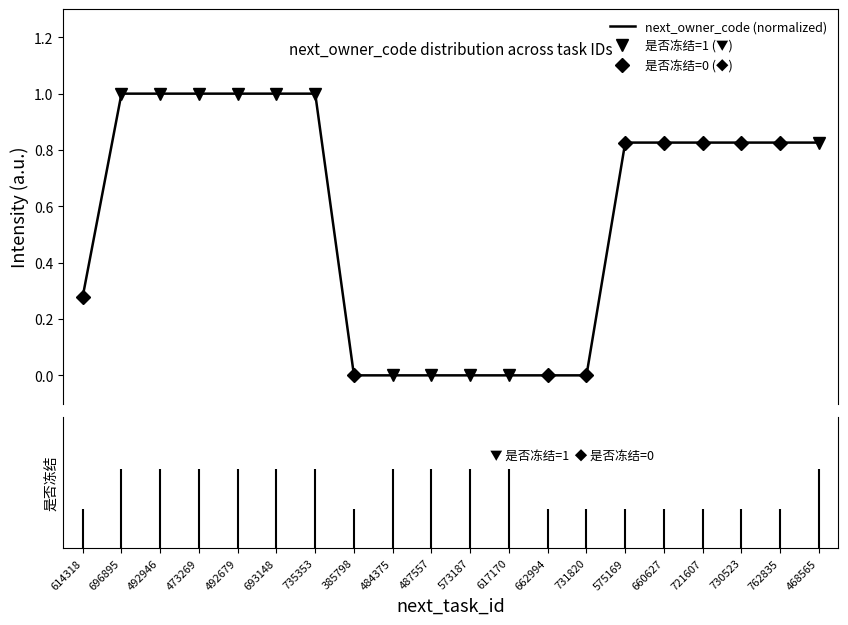

Reading left to right, extract all data points from this chart.

614318=0.3	696895=1.0	492946=1.0	473269=1.0	492679=1.0	693148=1.0	735353=1.0	385798=0.0	484375=0.0	487557=0.0	573187=0.0	617170=0.0	662994=0.0	731820=0.0	575169=0.8	660627=0.8	721607=0.8	730523=0.8	762835=0.8	468565=0.8